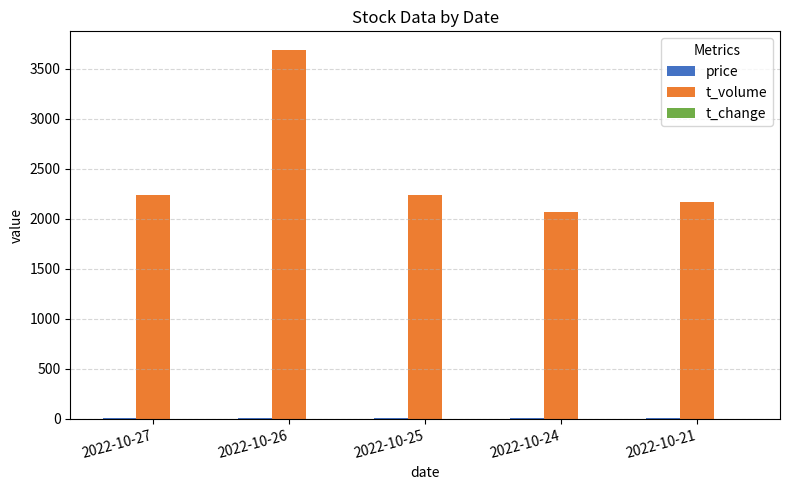

How many data points does each series have?

5